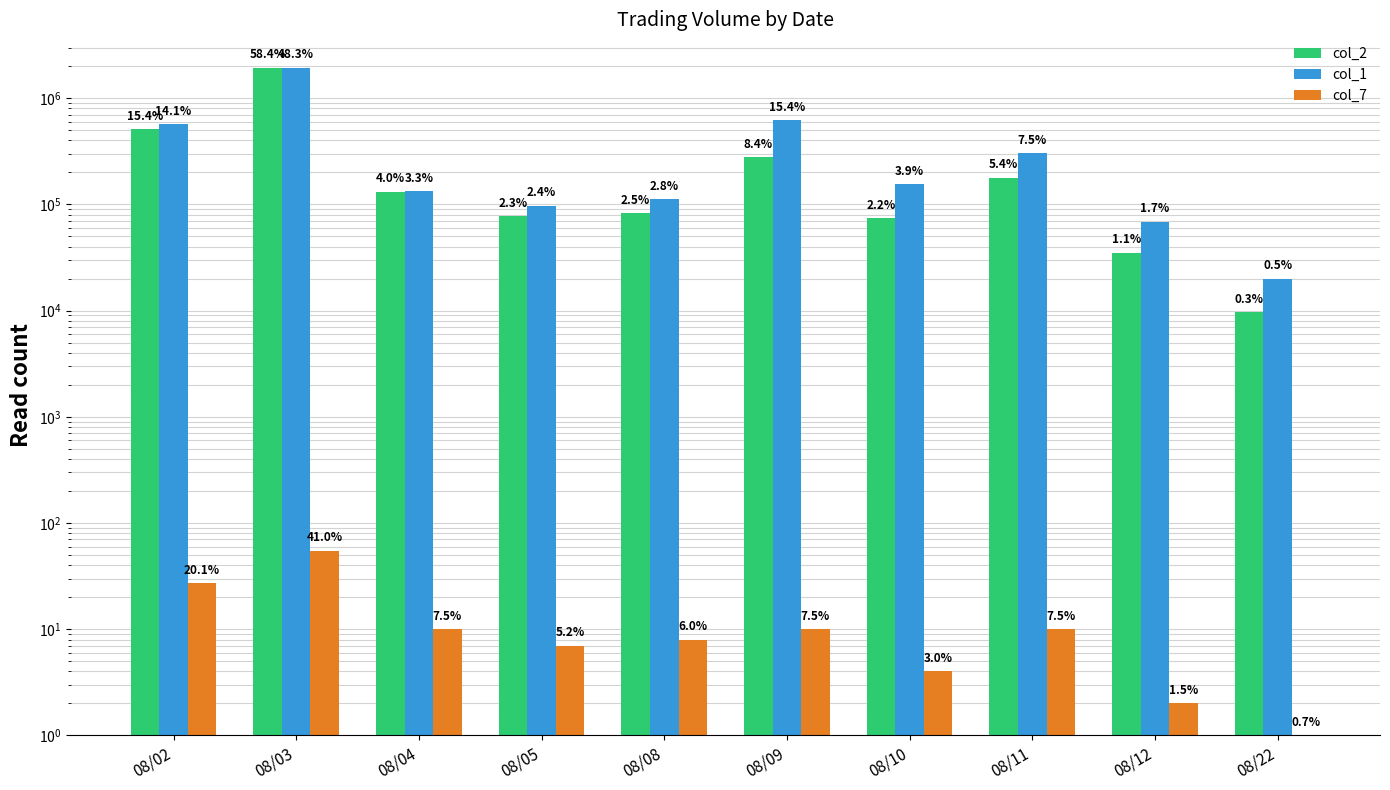

Rank the series by their average value, from highest to lowest.

col_1, col_2, col_7